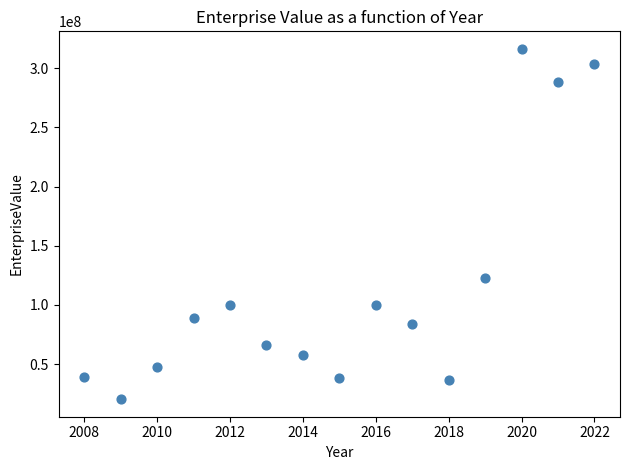

What Y value in the scatter plot is closest to 168356256?

122567310.6